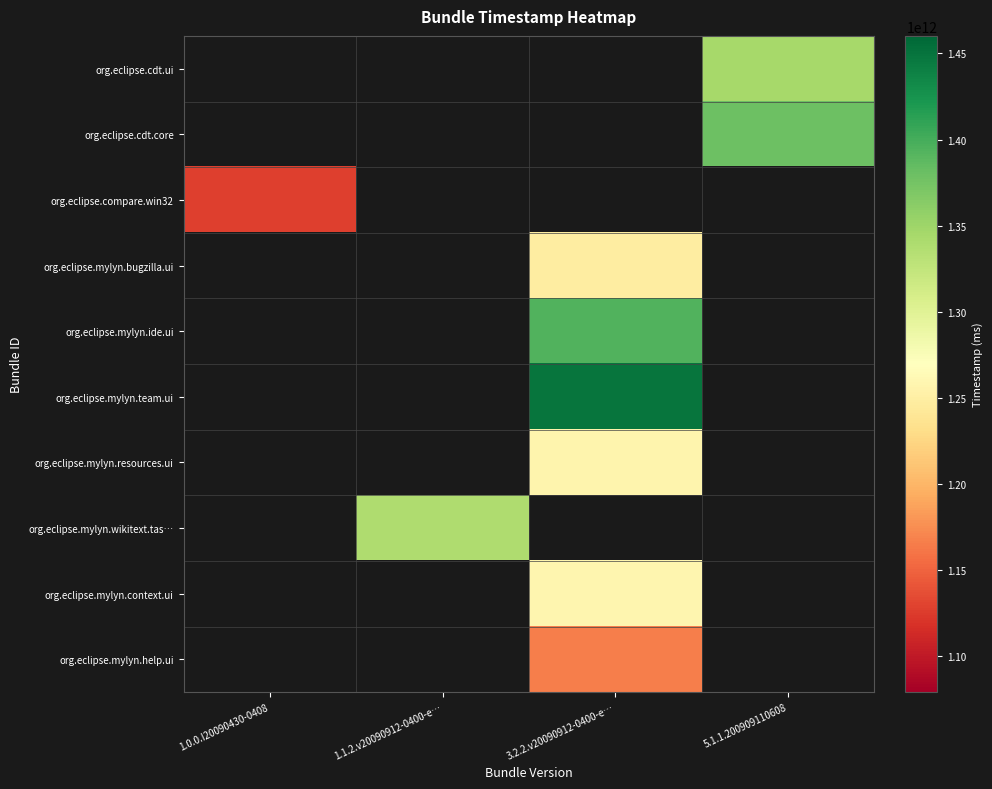

What is the spread (max minus min) of values at 5.1.1.200909110608?

33785442705.2